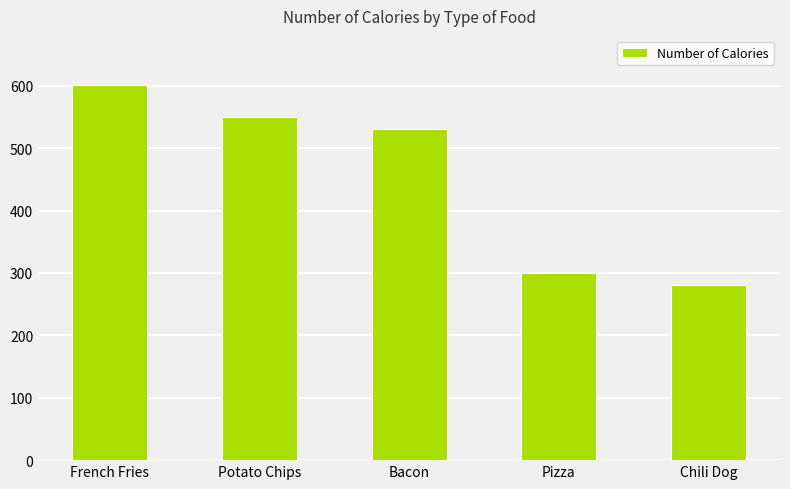

The chart shows a value of 208 at Potato Chips. True or false?

False